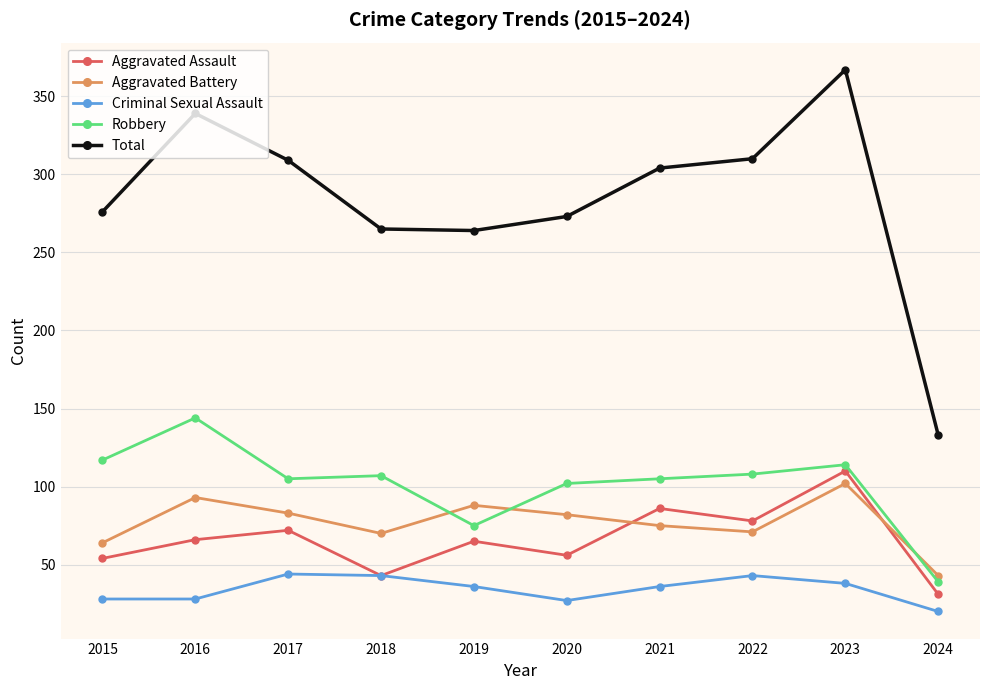

How many lines are shown in the chart?

5